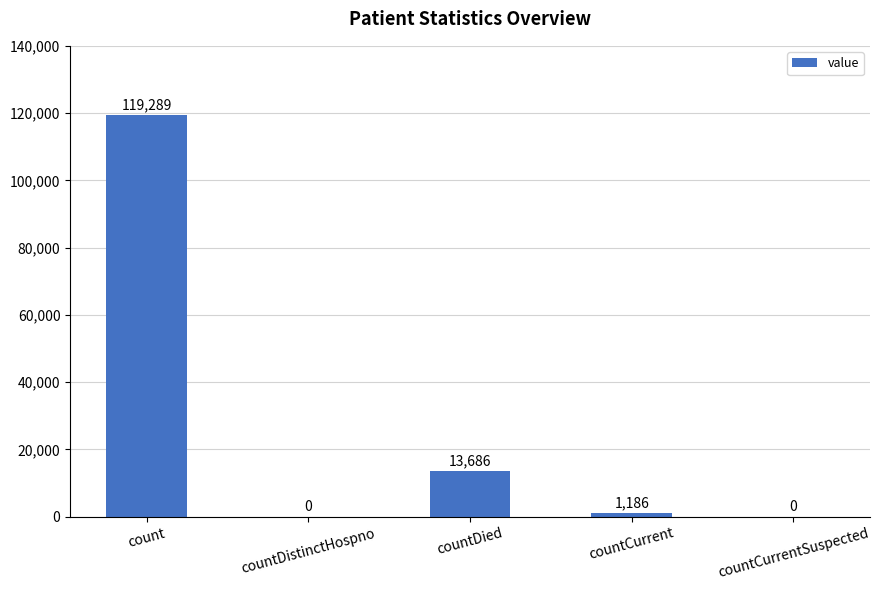

What is the sum of the values at count and countDied?

132975